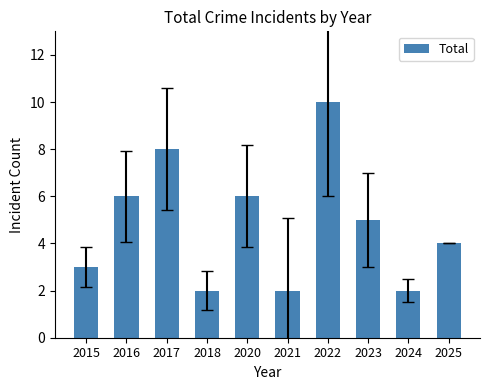

Reading left to right, what are all the values shown in this chart?

3	6	8	2	6	2	10	5	2	4